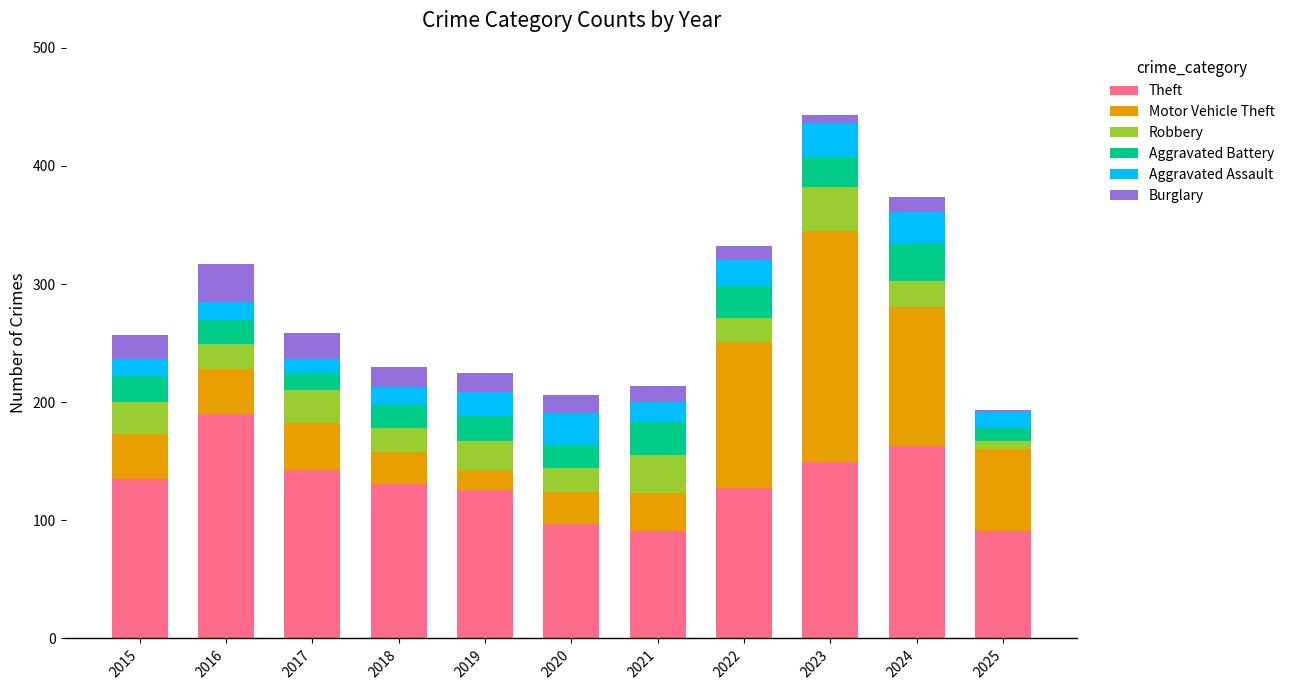

What are all the series names shown in the legend?

Theft, Motor Vehicle Theft, Robbery, Aggravated Battery, Aggravated Assault, Burglary